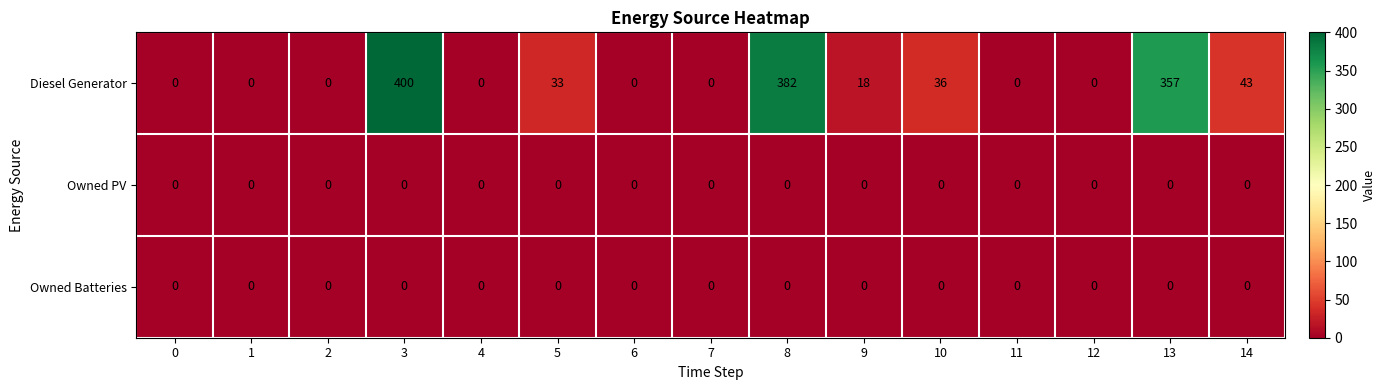

Which series has the largest range (max minus min)?

Diesel Generator